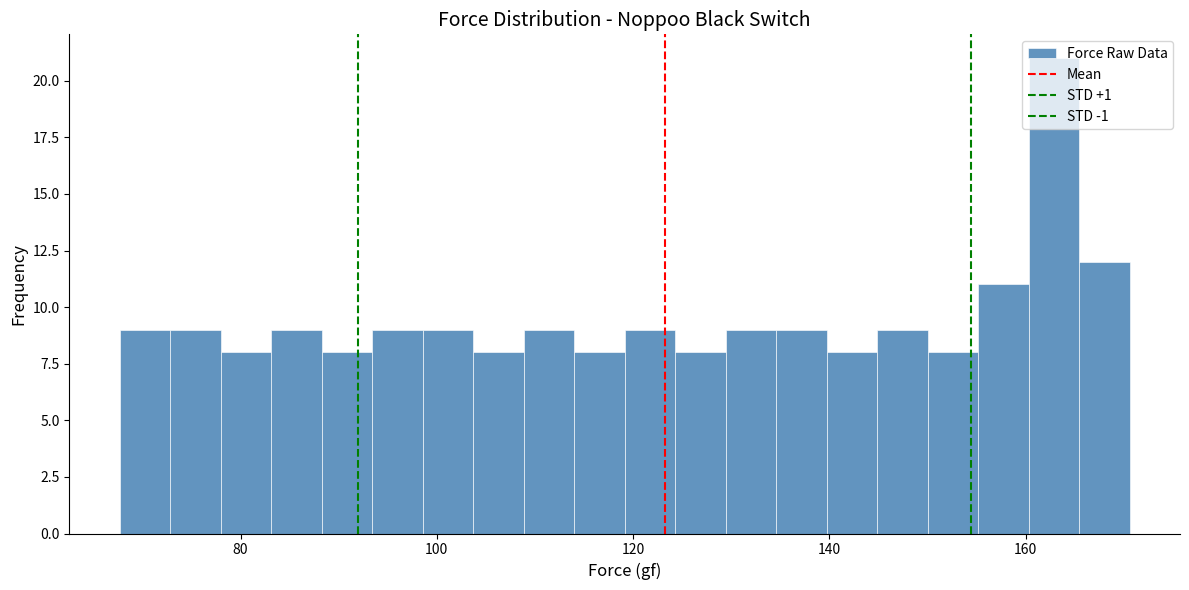

Read against the x-axis, roughly where is the centre of the tallest bar?

162